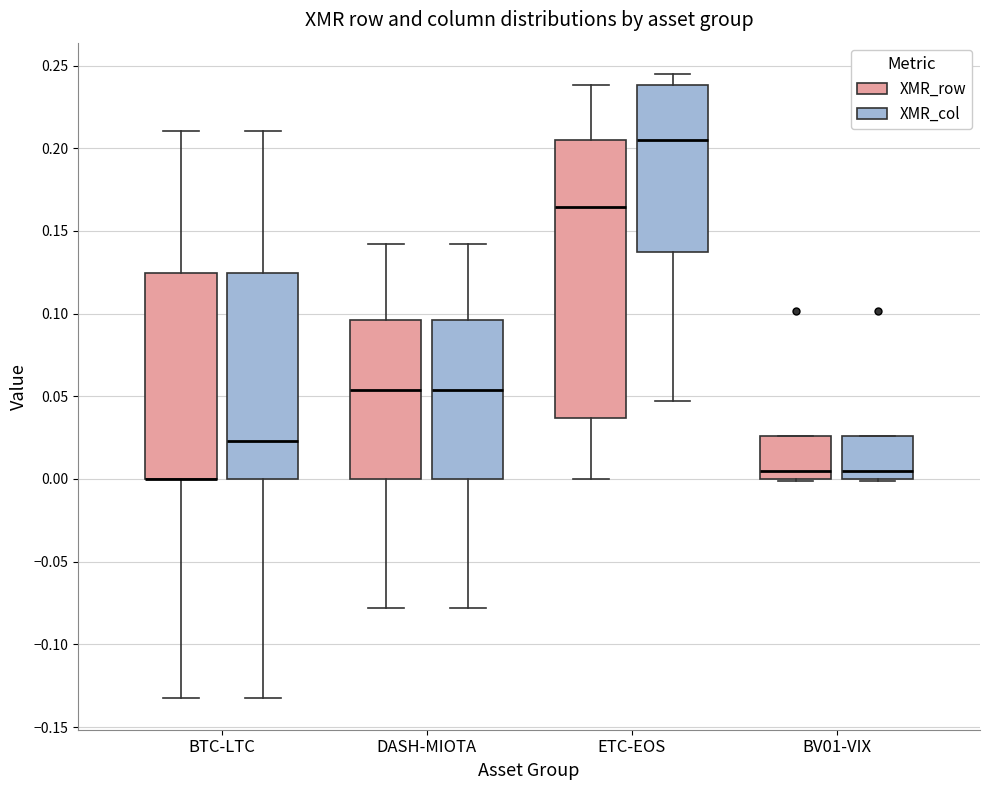

Reading left to right, read every box against the y-axis: the position of its median line, the range the box covers, and the ends of its whiskers. The values are not printed on the chart, so give them approximately, as read against the axis.

BTC-LTC (XMR_row): median 0.000 (drawn on the box's lower edge), box 0.000 to 0.125, whiskers -0.135 to 0.210
BTC-LTC (XMR_col): median 0.025, box 0.000 to 0.125, whiskers -0.135 to 0.210
DASH-MIOTA (XMR_row): median 0.055, box 0.000 to 0.095, whiskers -0.080 to 0.140
DASH-MIOTA (XMR_col): median 0.055, box 0.000 to 0.095, whiskers -0.080 to 0.140
ETC-EOS (XMR_row): median 0.165, box 0.035 to 0.205, whiskers 0.000 to 0.240
ETC-EOS (XMR_col): median 0.205, box 0.135 to 0.240, whiskers 0.045 to 0.245
BV01-VIX (XMR_row): median 0.005, box 0.000 to 0.025, whiskers 0.000 to 0.025
BV01-VIX (XMR_col): median 0.005, box 0.000 to 0.025, whiskers 0.000 to 0.025